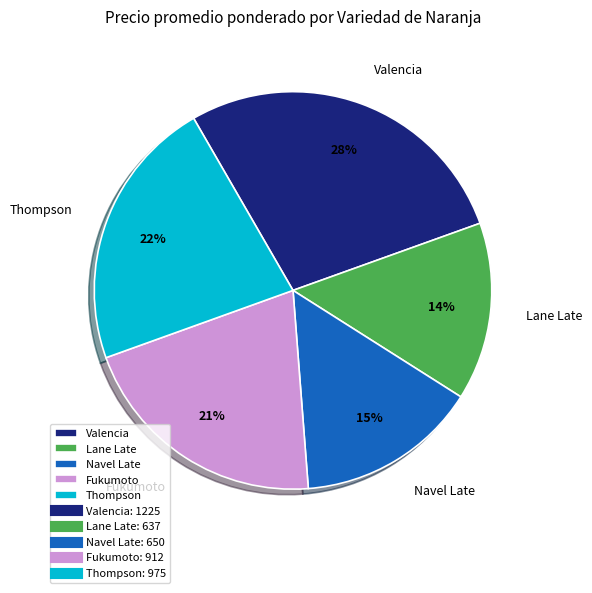

The Valencia slice represents 17% of the pie. True or false?

False